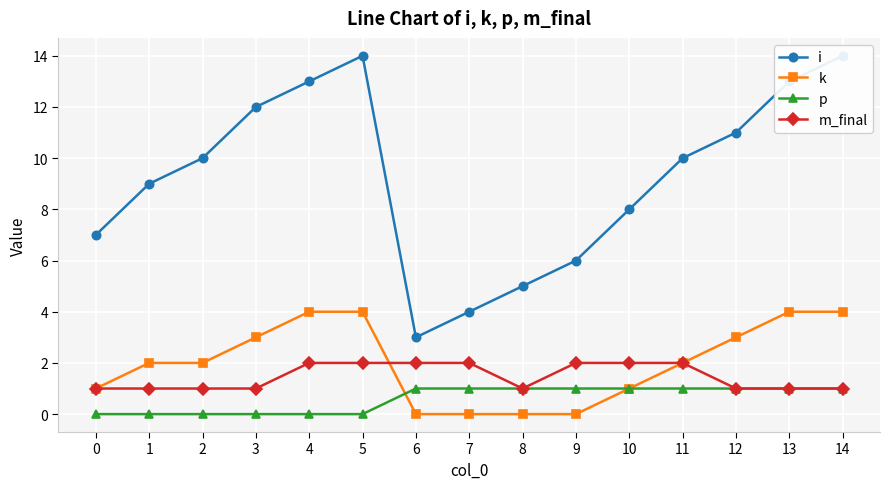

Reading left to right, what are all the values shown in this chart?

i: 0=7	1=9	2=10	3=12	4=13	5=14	6=3	7=4	8=5	9=6	10=8	11=10	12=11	13=13	14=14
k: 0=1	1=2	2=2	3=3	4=4	5=4	6=0	7=0	8=0	9=0	10=1	11=2	12=3	13=4	14=4
p: 0=0	1=0	2=0	3=0	4=0	5=0	6=1	7=1	8=1	9=1	10=1	11=1	12=1	13=1	14=1
m_final: 0=1	1=1	2=1	3=1	4=2	5=2	6=2	7=2	8=1	9=2	10=2	11=2	12=1	13=1	14=1